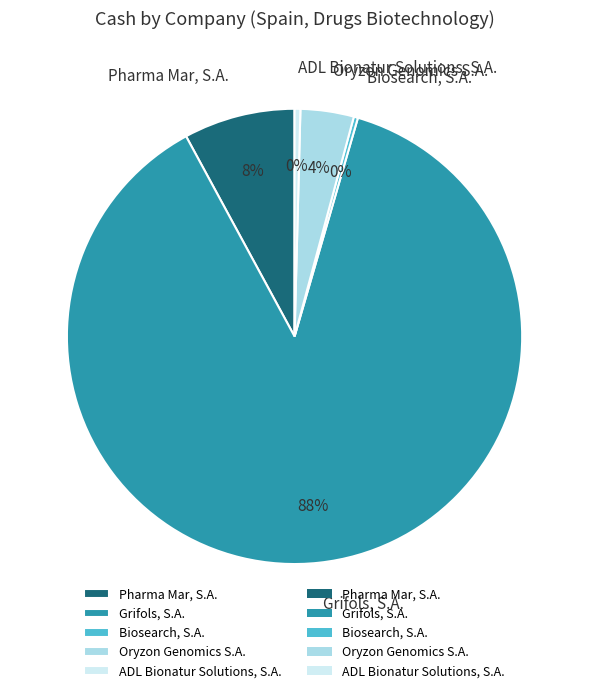

Does any single category account for the majority?

Yes